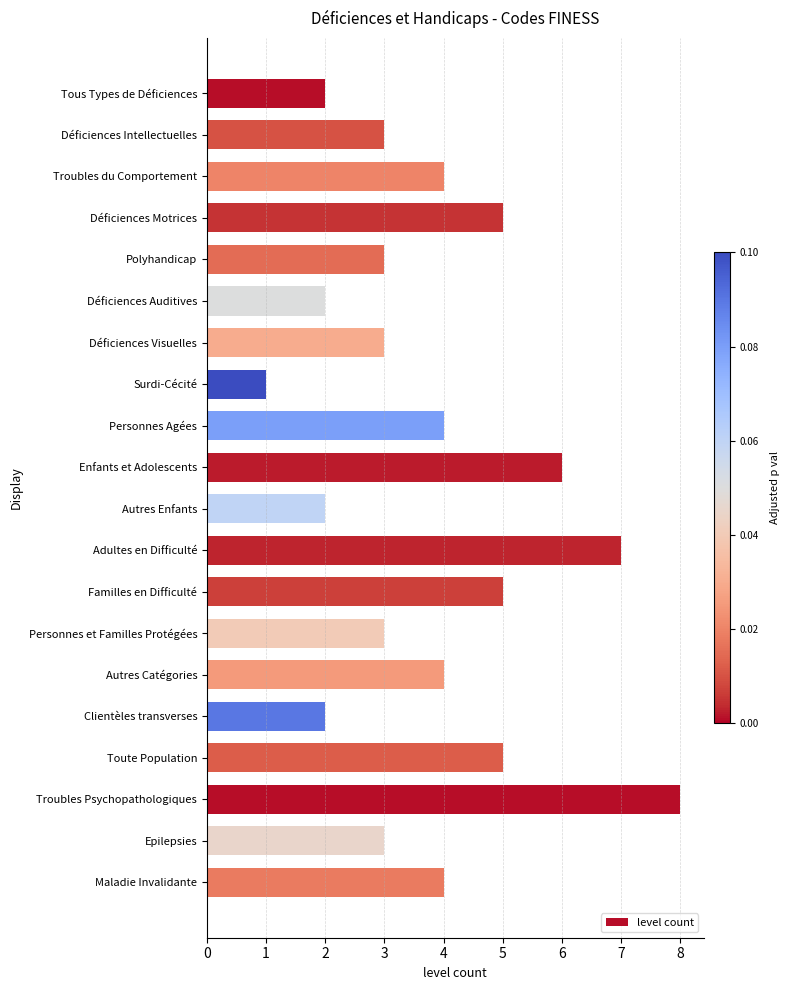

What value does the data have at Toute Population?

5